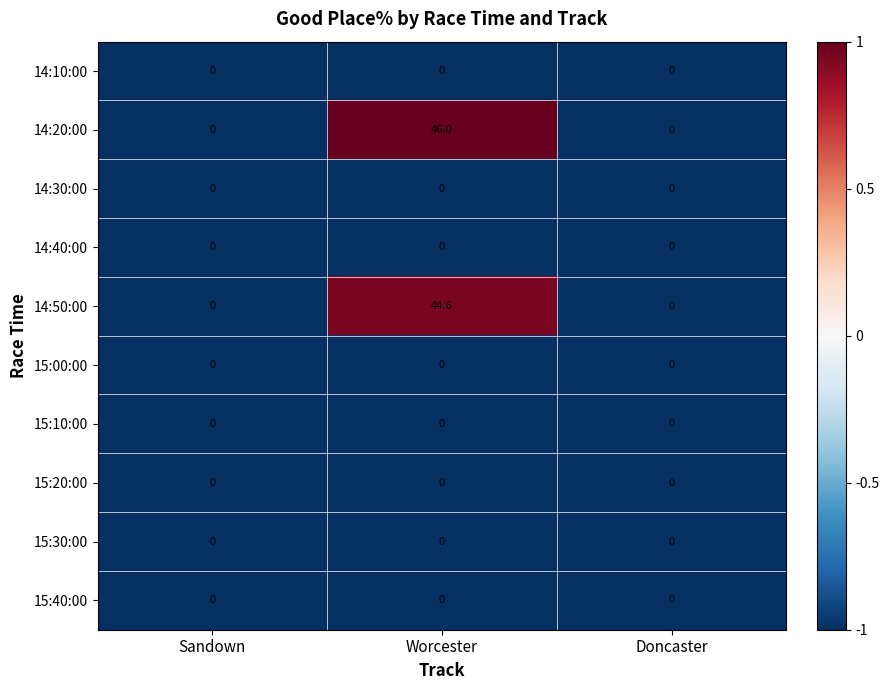

At which category is the sum across all series the highest?

Worcester